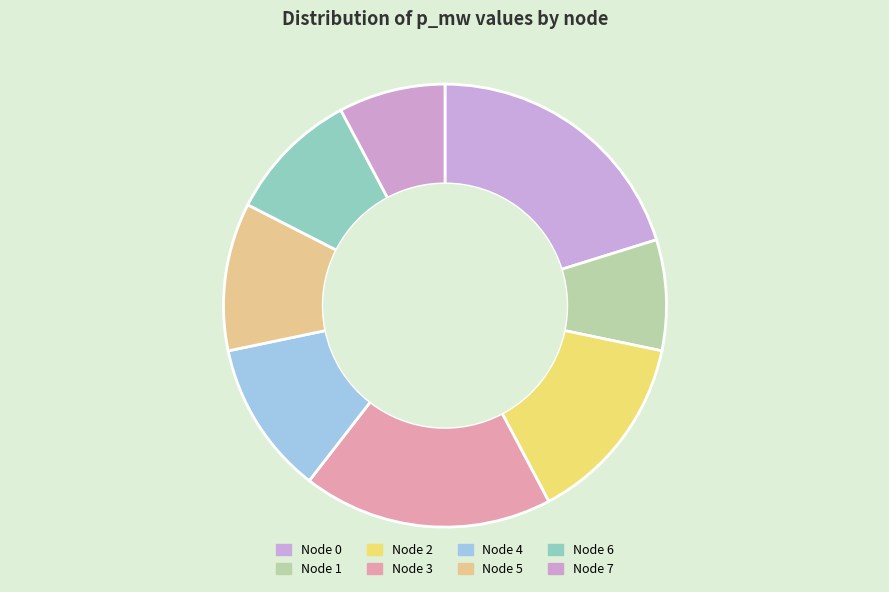

Which category has the smallest portion of the pie?

7